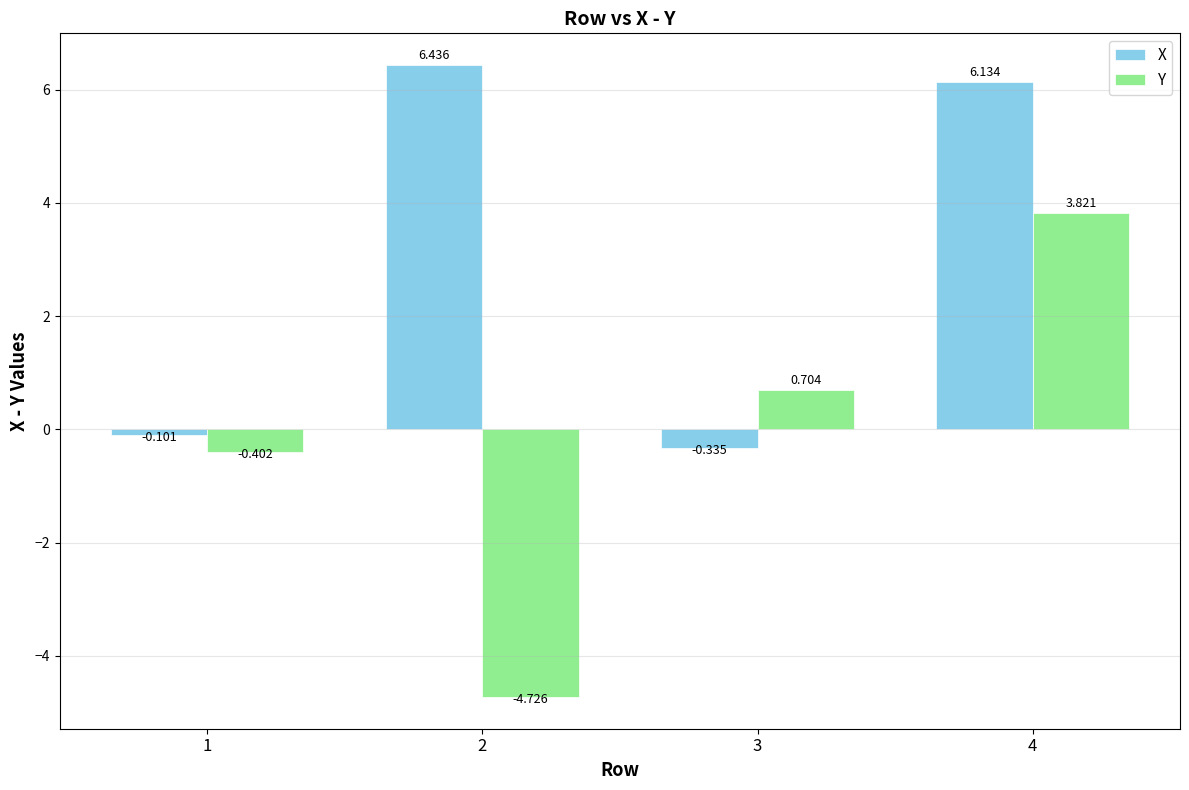

How many groups of bars are there?

4